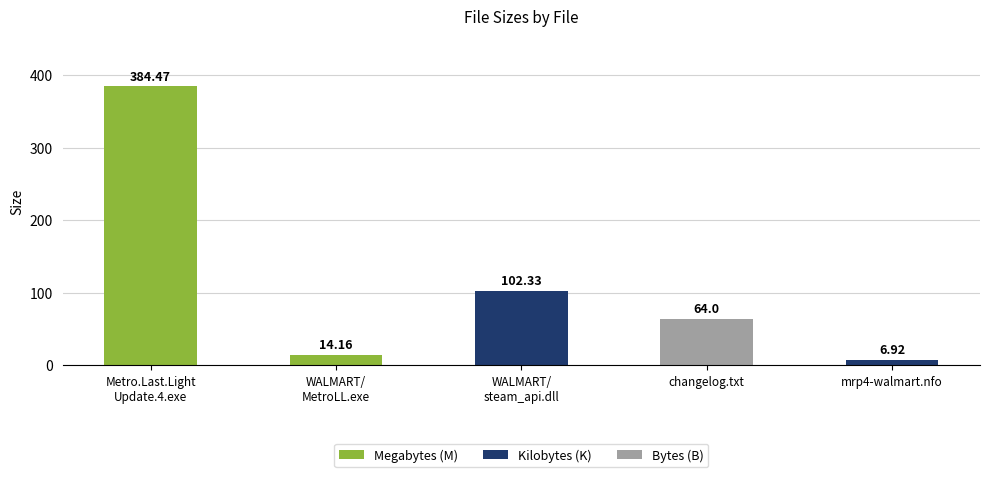

How many data points are less than 64?

2